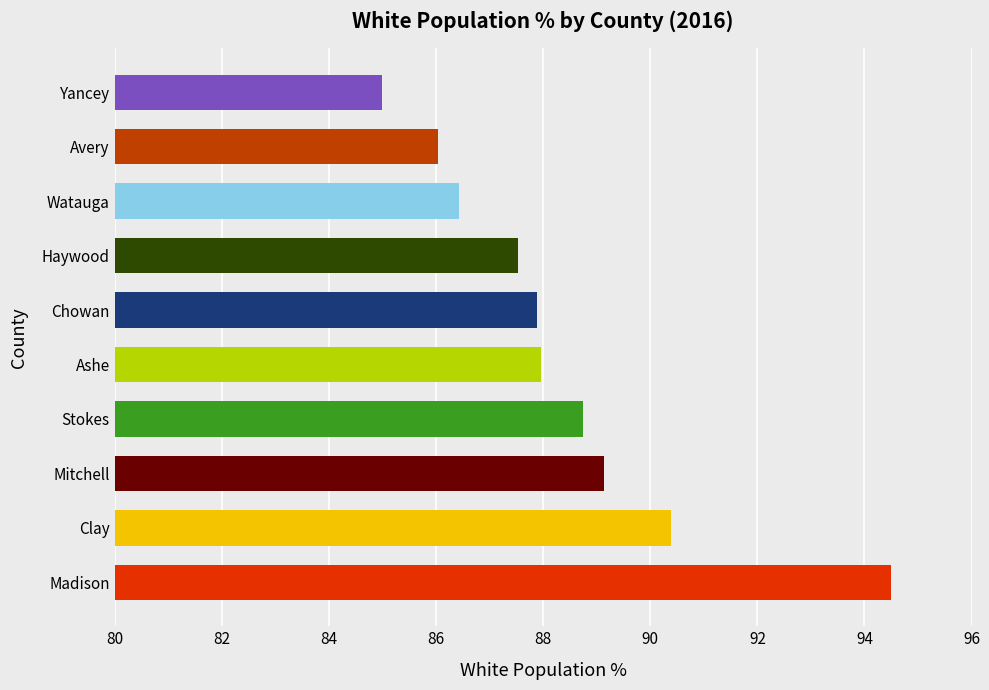

List the labels in order of value, smallest first.

Yancey, Avery, Watauga, Haywood, Chowan, Ashe, Stokes, Mitchell, Clay, Madison